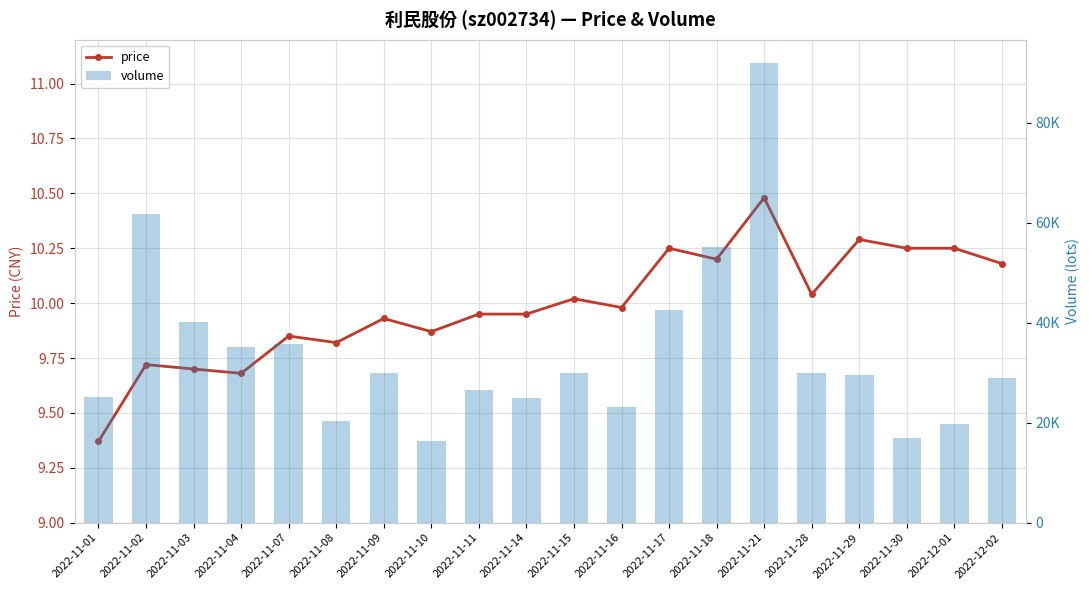

What is the maximum value for volume?

92005.0